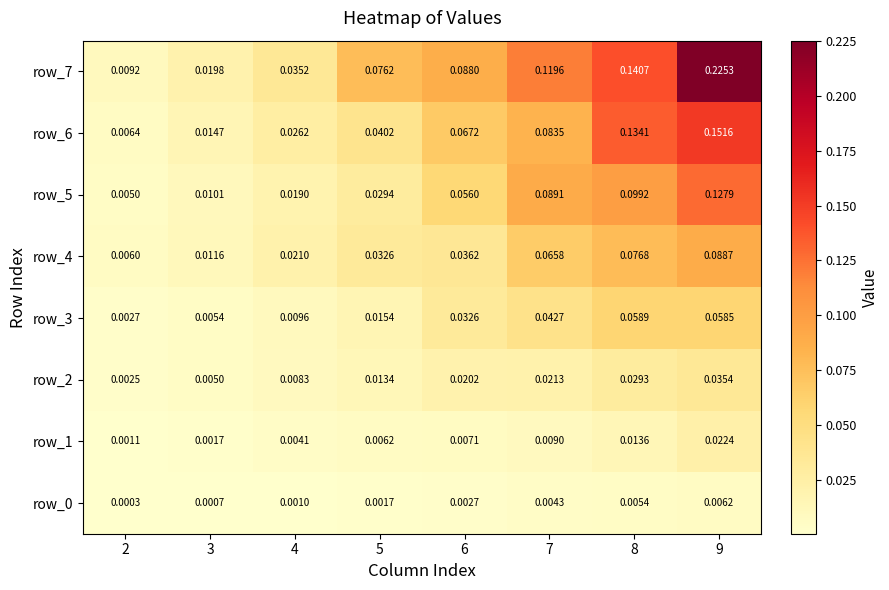

Which series has the widest spread of values?

row_7